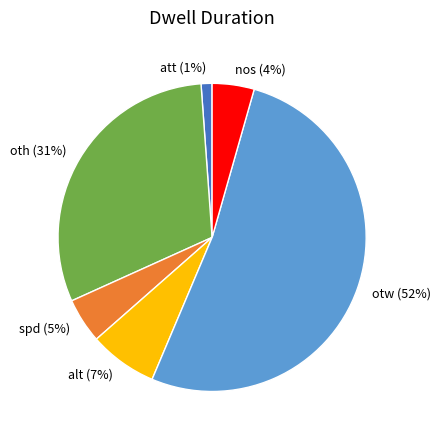

To the nearest percent, what percentage of the pie is alt?

7%